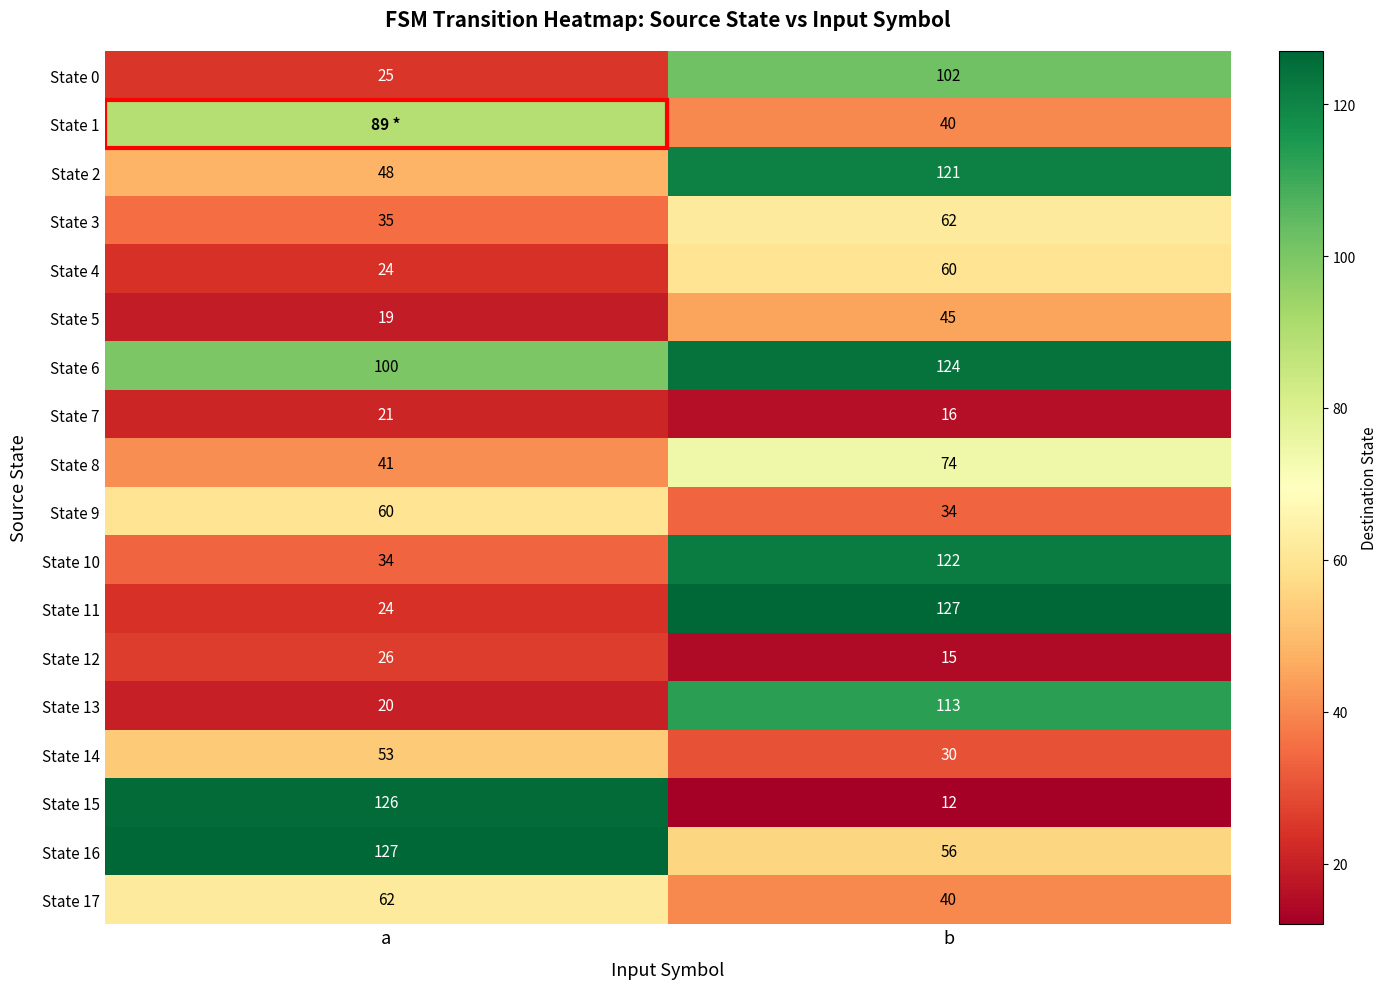

What is the approximate value of State 11 at b?

127